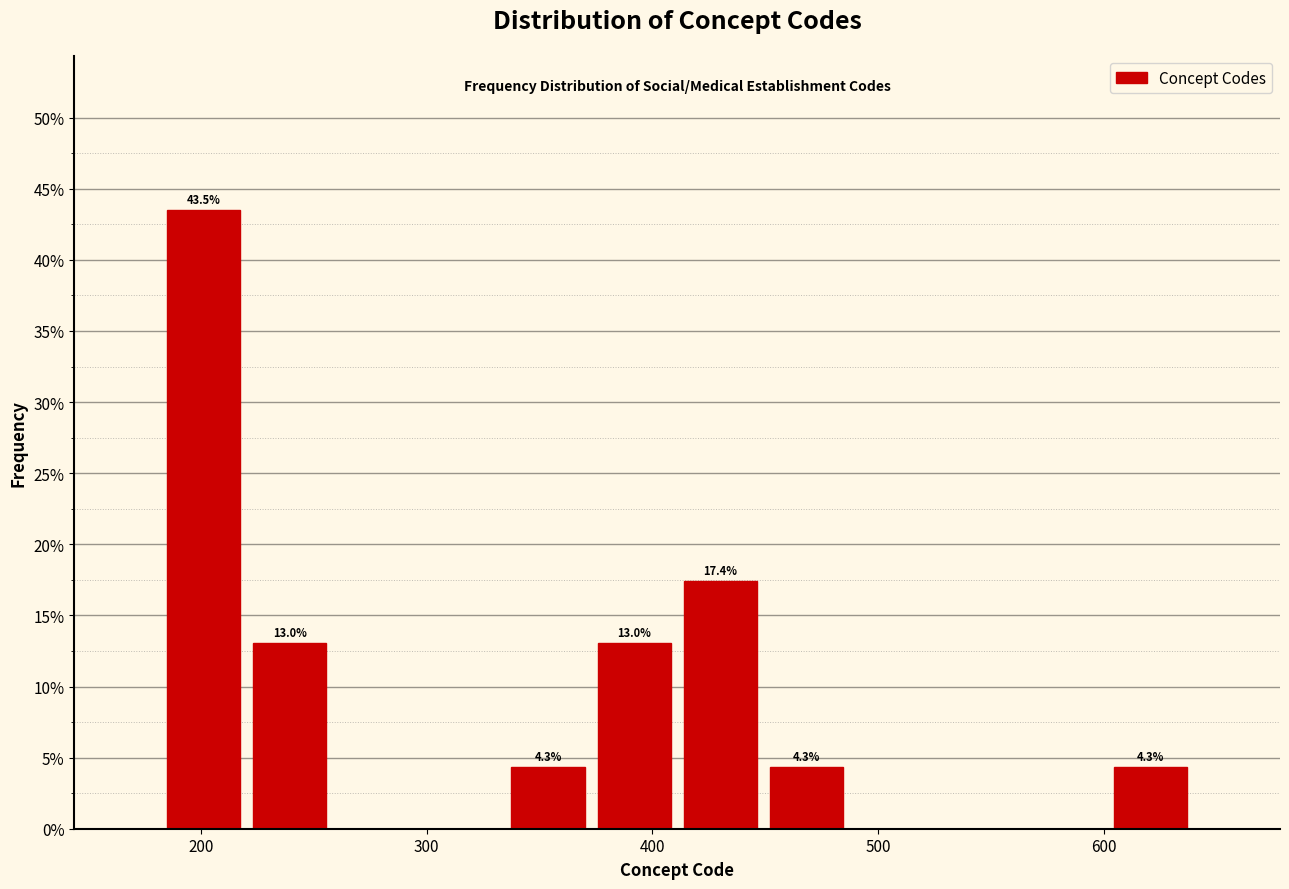

Read against the x-axis, roughly where is the centre of the tallest bar?

200